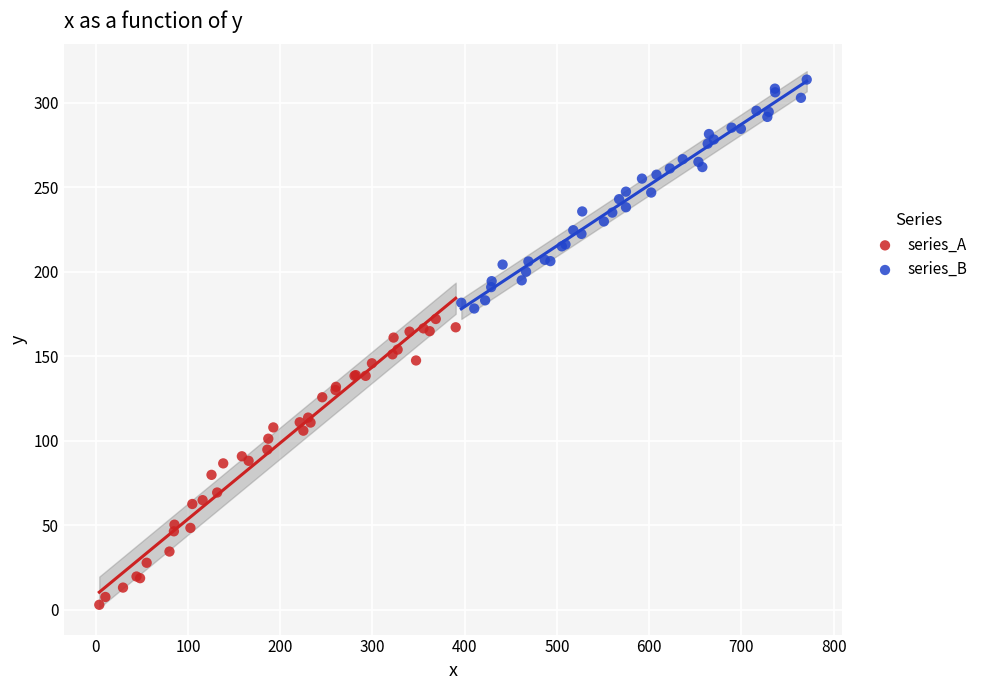

Which series contains the highest Y value?

series_B